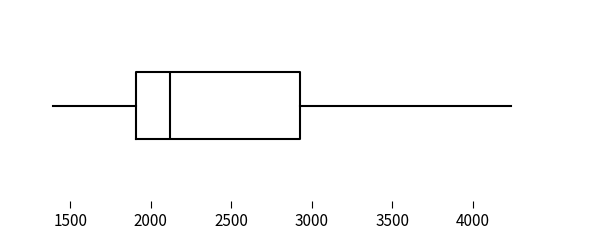

Read this box plot against the x-axis: the position of the median line, the range covered by the box, and the ends of both whiskers. The values are not printed on the chart, so give them approximately, as read against the axis.

median 2100, box 1900 to 2900, whiskers 1400 to 4250